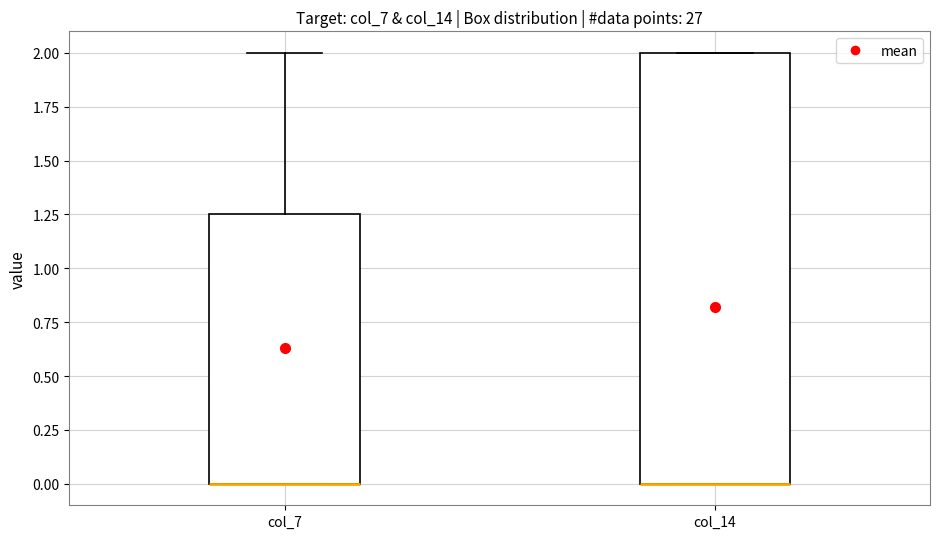

Where is the upper edge of the box for col_14 on the y-axis? The values are not printed on the chart, so give them approximately, as read against the axis.

2.00